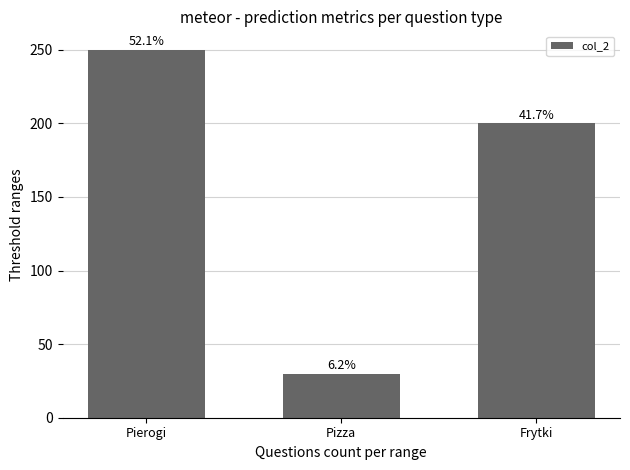

Reading left to right, list all the values displayed in this chart.

250	30	200